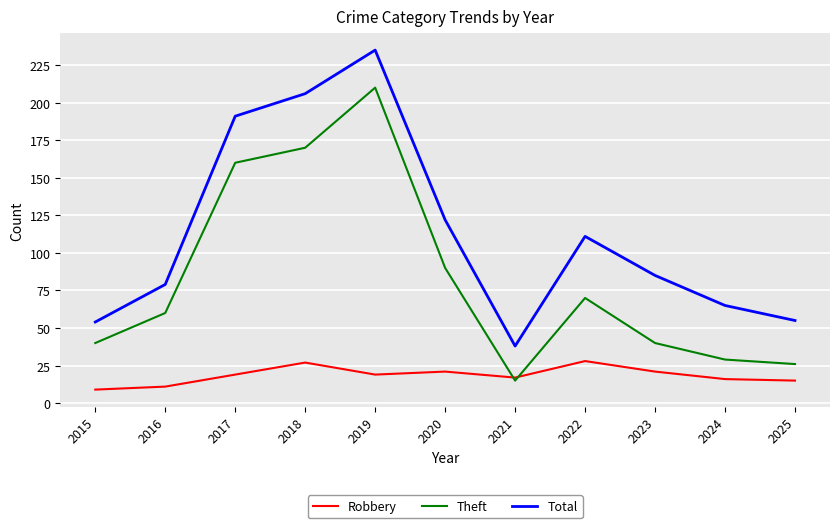

True or false: Robbery and Total cross at least once.

False